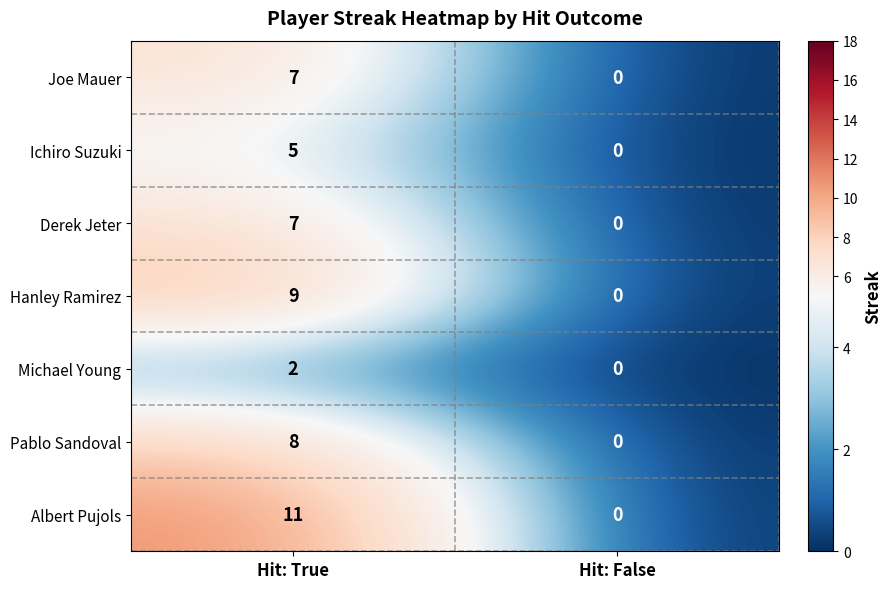

True or false: Albert Pujols has a value of 6 at Hit: True.

False